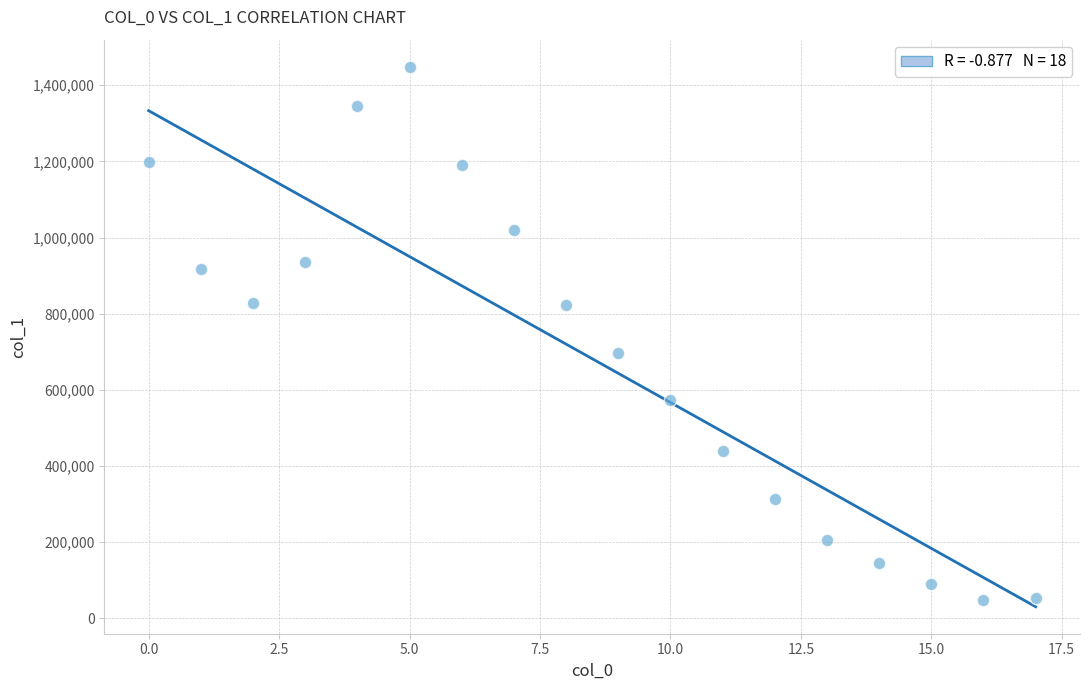

What is the range of Y values (max minus min)?

1401101